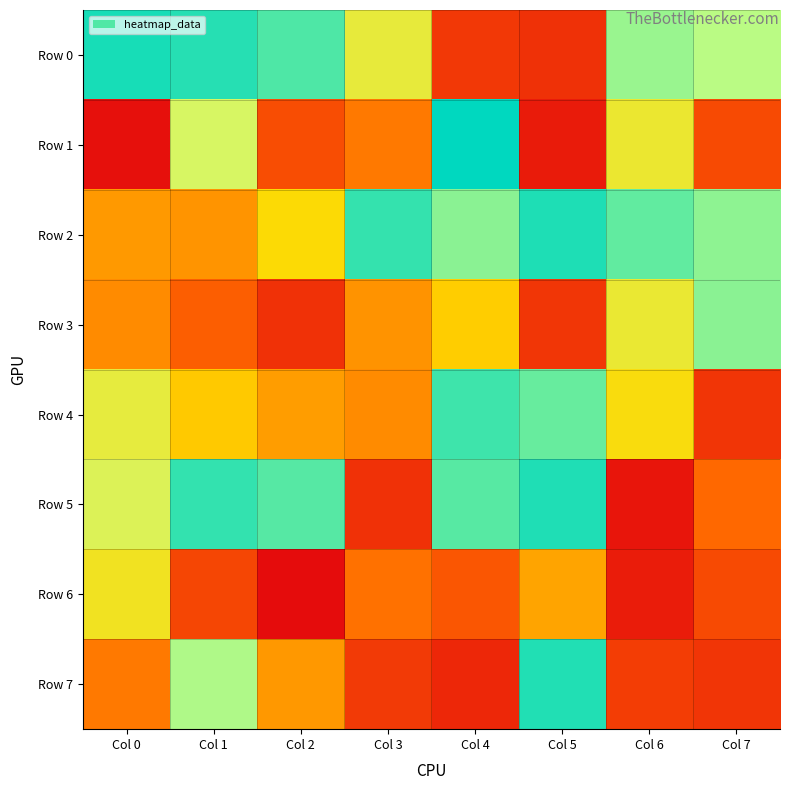

Reading right to left, transcribe all the data shown in this chart.

Row 0: Col 7=771425	Col 6=811752	Col 5=103384	Col 4=123539	Col 3=616498	Col 2=902478	Col 1=951645	Col 0=970032
Row 1: Col 7=174676	Col 6=594363	Col 5=41689	Col 4=999495	Col 3=291842	Col 2=181738	Col 1=695297	Col 0=13306
Row 2: Col 7=825226	Col 6=880796	Col 5=961352	Col 4=829390	Col 3=934160	Col 2=511505	Col 1=352660	Col 0=362803
Row 3: Col 7=829409	Col 6=599637	Col 5=118421	Col 4=475420	Col 3=348513	Col 2=103744	Col 1=229768	Col 0=331403
Row 4: Col 7=113852	Col 6=525414	Col 5=871172	Col 4=922699	Col 3=332701	Col 2=369674	Col 1=468723	Col 0=622278
Row 5: Col 7=255528	Col 6=26222	Col 5=959283	Col 4=891588	Col 3=105315	Col 2=893843	Col 1=935694	Col 0=670050
Row 6: Col 7=174922	Col 6=46172	Col 5=386690	Col 4=206303	Col 3=277244	Col 2=31	Col 1=160993	Col 0=566403
Row 7: Col 7=116036	Col 6=138435	Col 5=957573	Col 4=74996	Col 3=129968	Col 2=360006	Col 1=784792	Col 0=294919